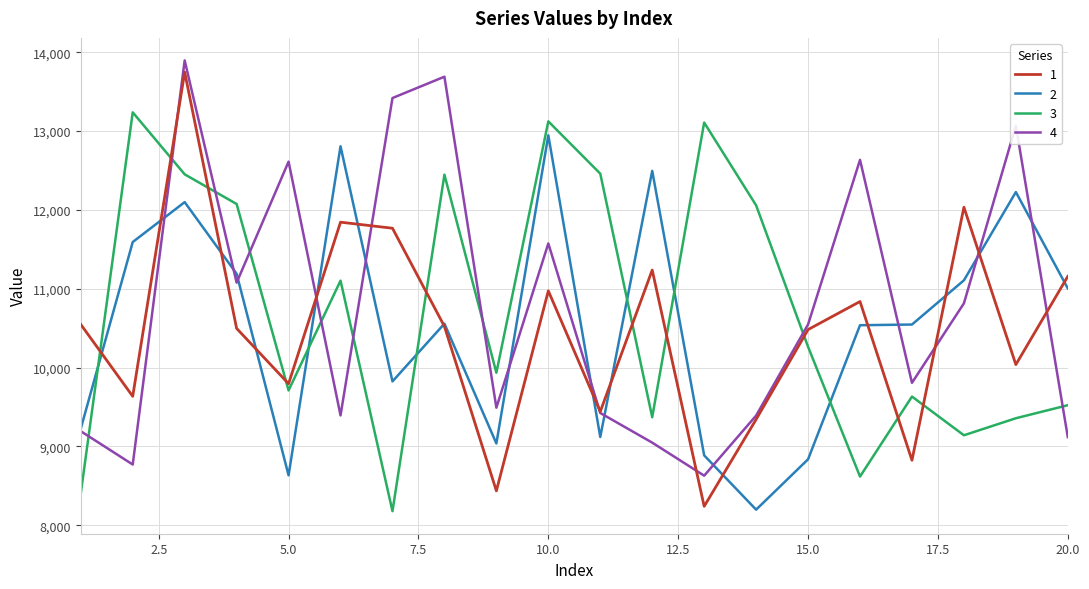

What is the greatest value displayed?

13897.3